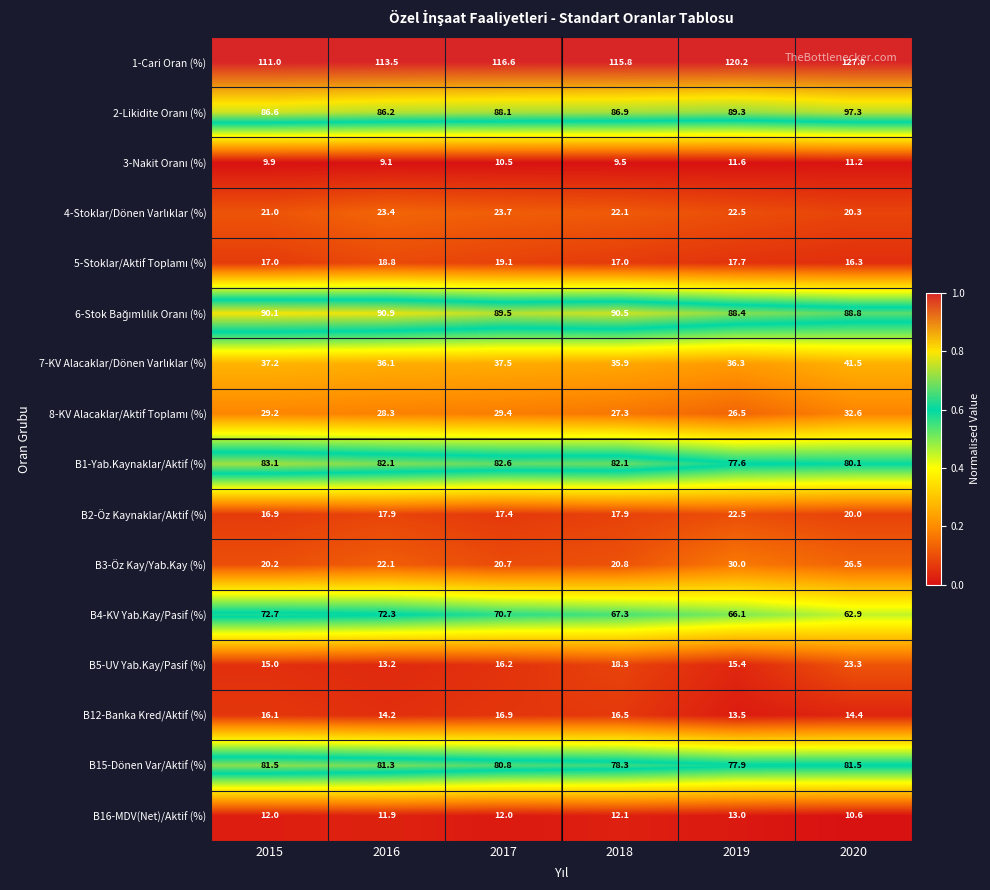

True or false: B1-Yab.Kaynaklar/Aktif (%) has a value of 46.3 at 2018.

False